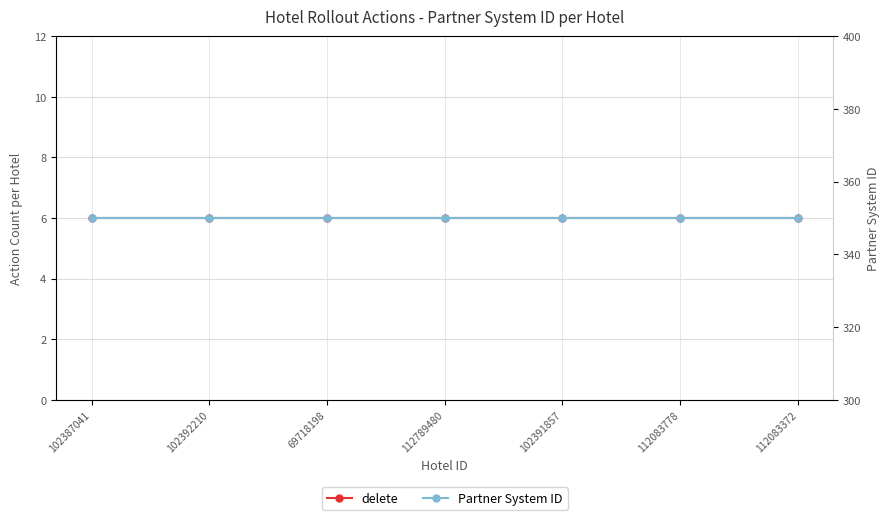

List the labels in order of delete value, smallest first.

102387041, 102392210, 69718198, 112789480, 102391857, 112083778, 112083372